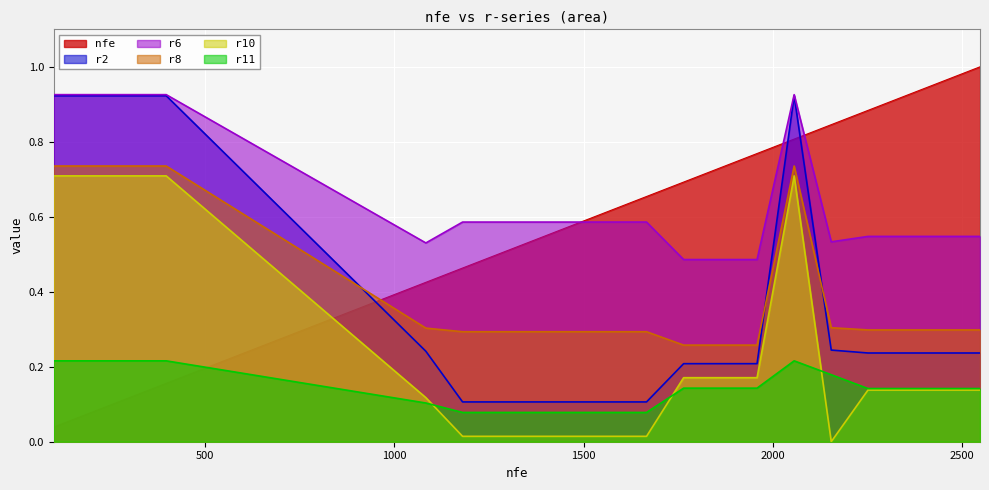

Rank the series by their maximum value, from highest to lowest.

nfe, r6, r2, r8, r10, r11